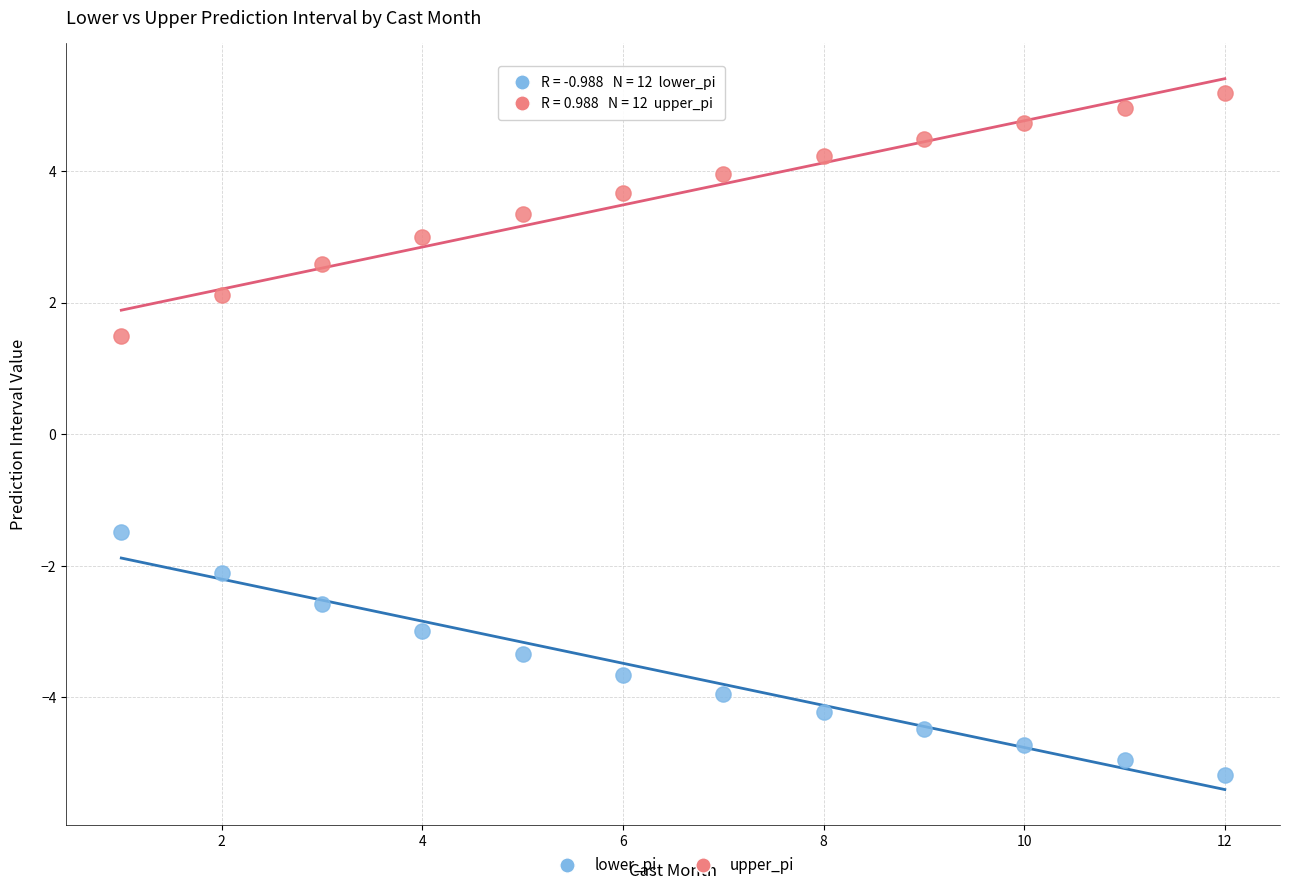

Which series contains the highest Y value?

upper_pi